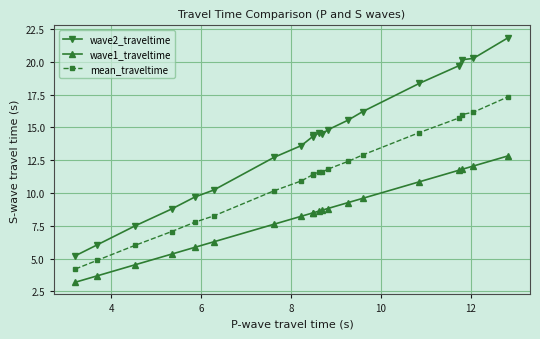

What is the minimum value shown in the chart?

3.2